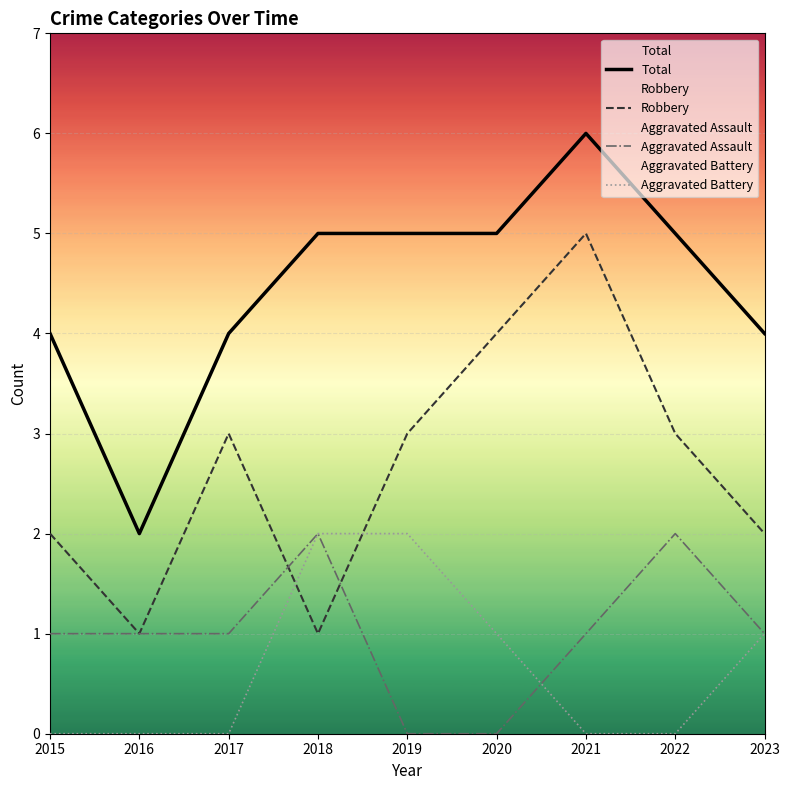

What is the highest value of the Aggravated Assault series?

2